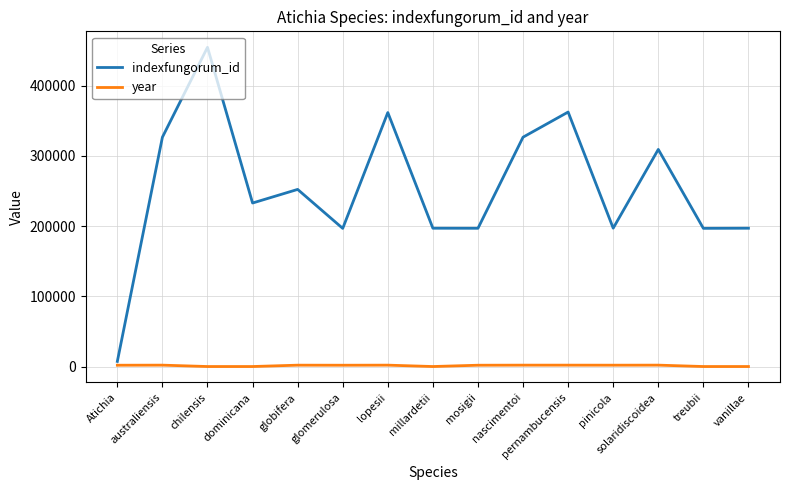

Which series has the widest spread of values?

indexfungorum_id